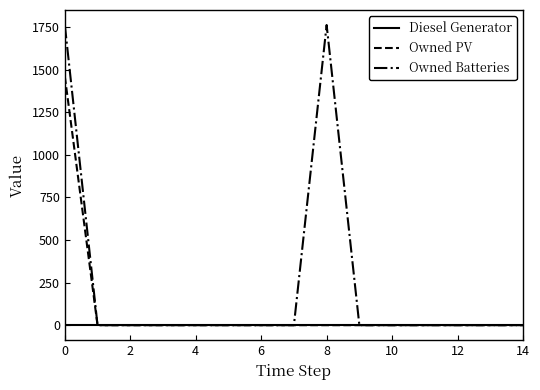

Does the chart display data point markers on the line(s)?

No